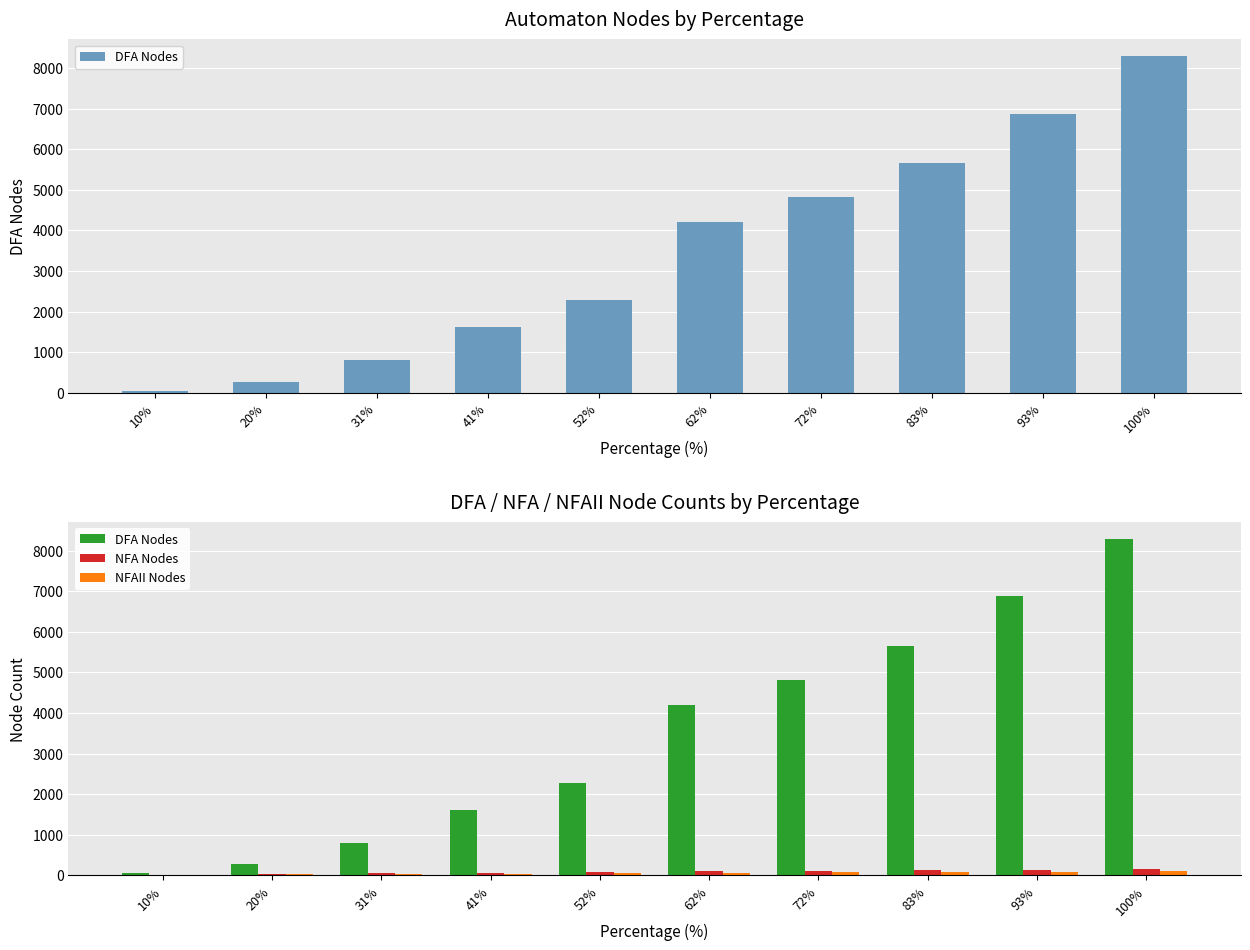

Reading left to right, extract all data points from this chart.

DFA Nodes: 10%=52	20%=268	31%=802	41%=1614	52%=2281	62%=4206	72%=4820	83%=5661	93%=6877	100%=8291
NFA Nodes: 10%=19	20%=36	31%=52	41%=67	52%=82	62%=97	72%=111	83%=127	93%=143	100%=154
NFAII Nodes: 10%=12	20%=22	31%=32	41%=42	52%=52	62%=62	72%=72	83%=82	93%=92	100%=98